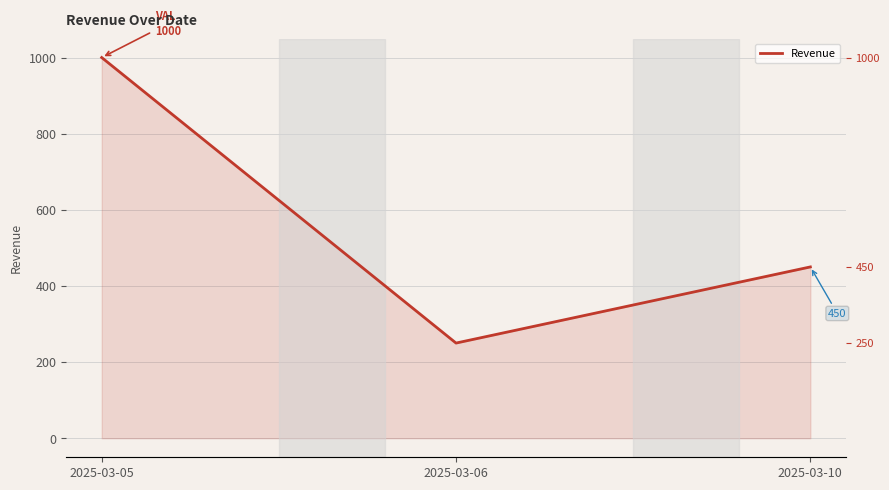

At which label is the value closest to 625?

2025-03-10